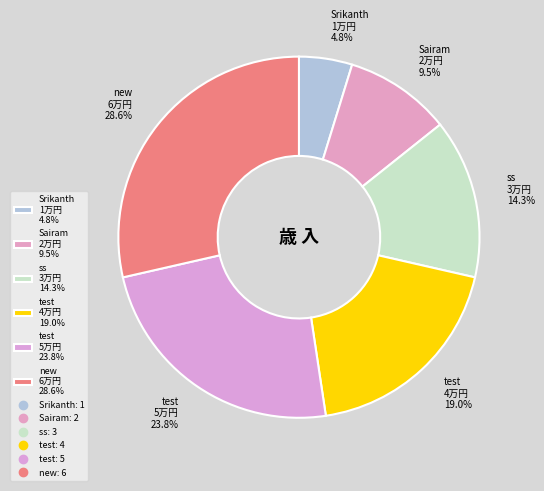

Which category has the smallest portion of the pie?

Srikanth 1万円 4.8%